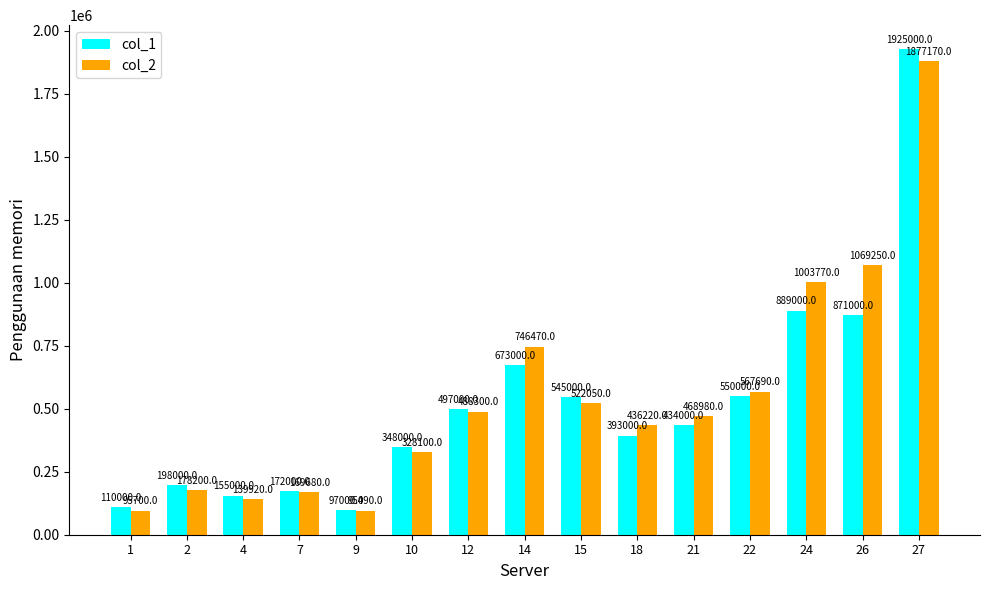

Between 15 and 21, which series saw the biggest shift?

col_1